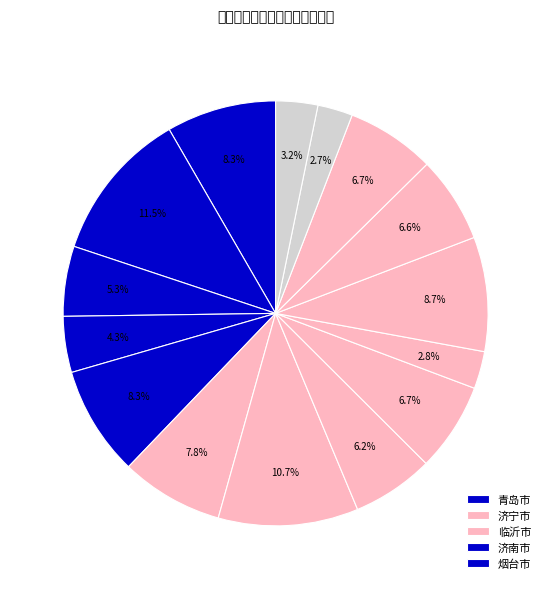

How many segments does this pie chart have?

15